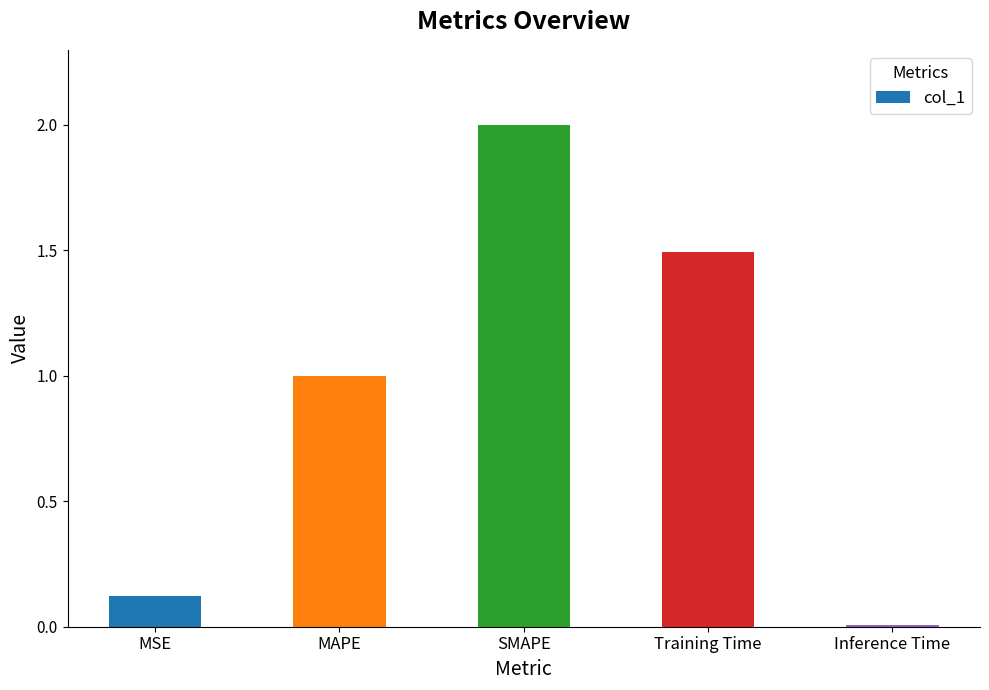

What is the sum of all values?

4.6